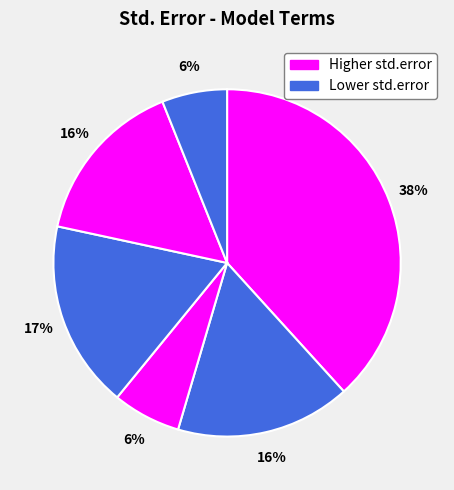

How many slices are in this pie chart?

6